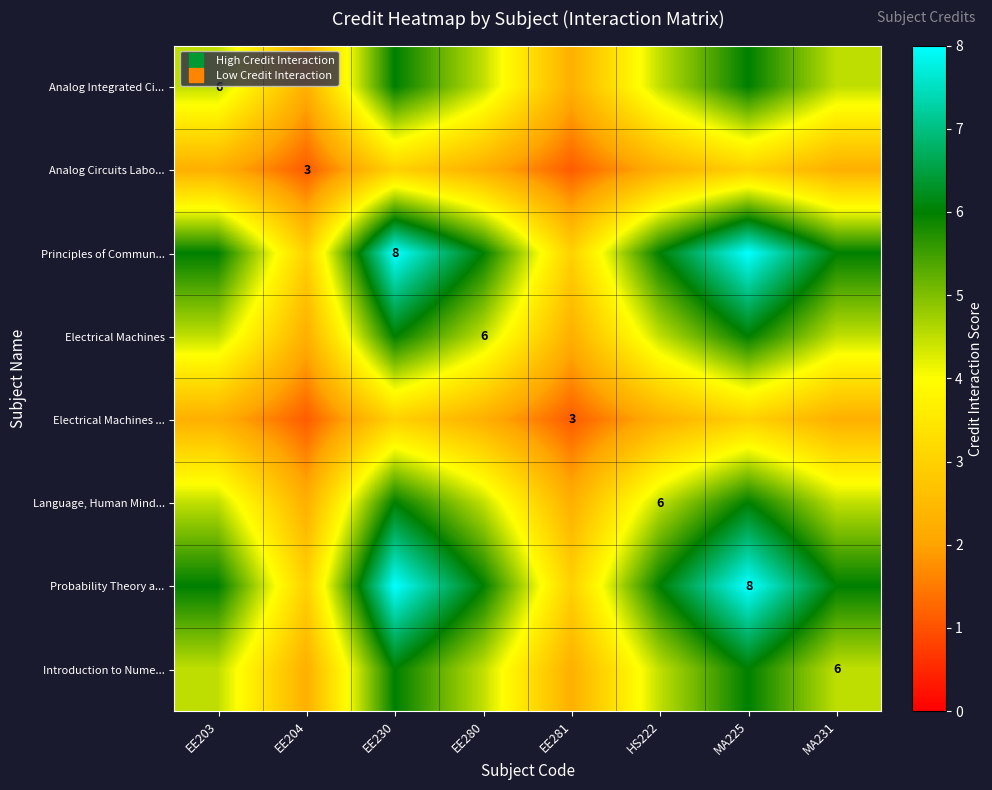

At which category is the sum across all series the highest?

EE230